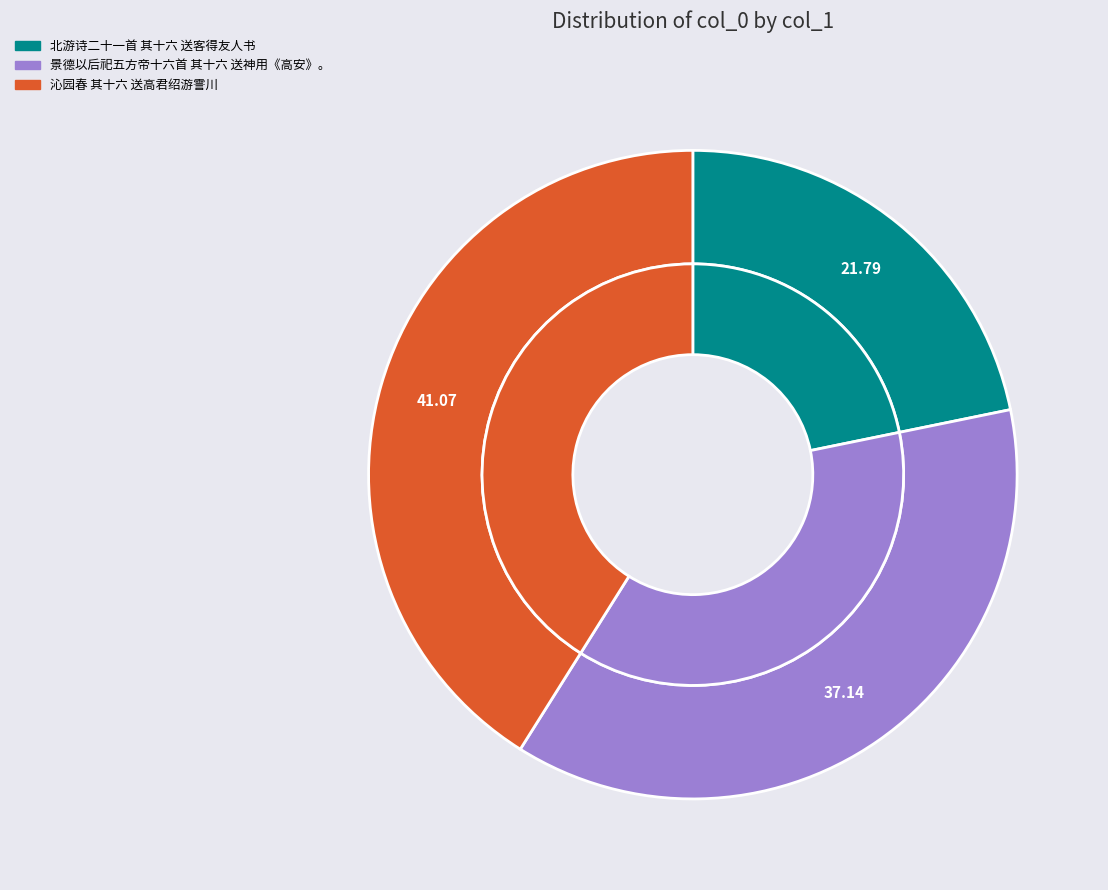

Which slice is the largest?

沁园春 其十六 送高君绍游霅川